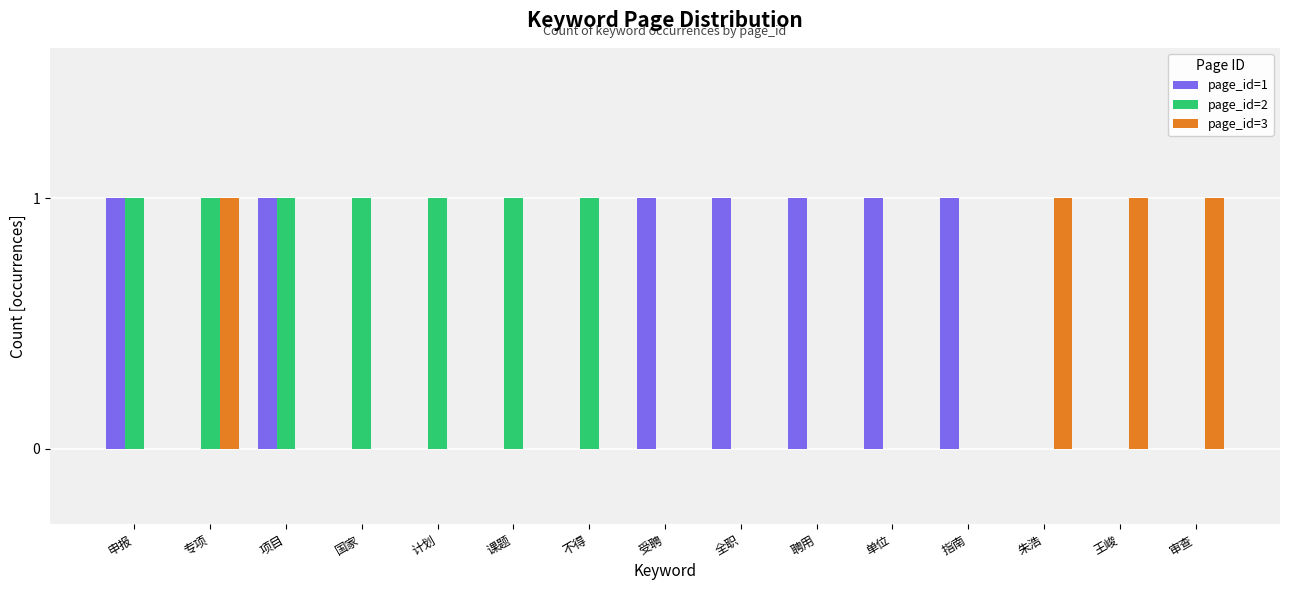

Is the value of page_id=3 at 指南 greater than the value of page_id=2 at 不得?

No